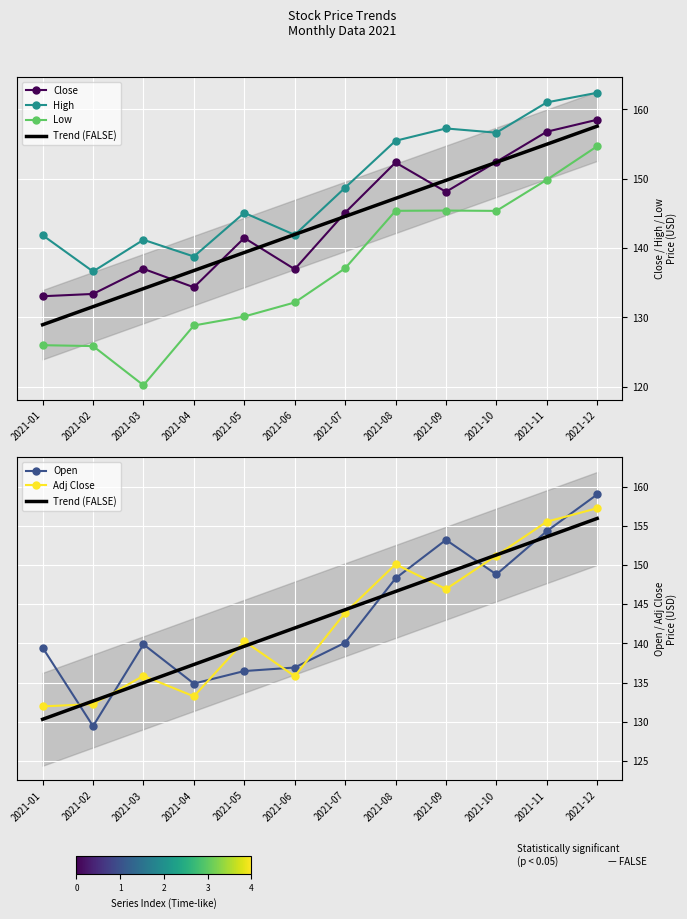

Read the Open value at 2021-10.

148.8